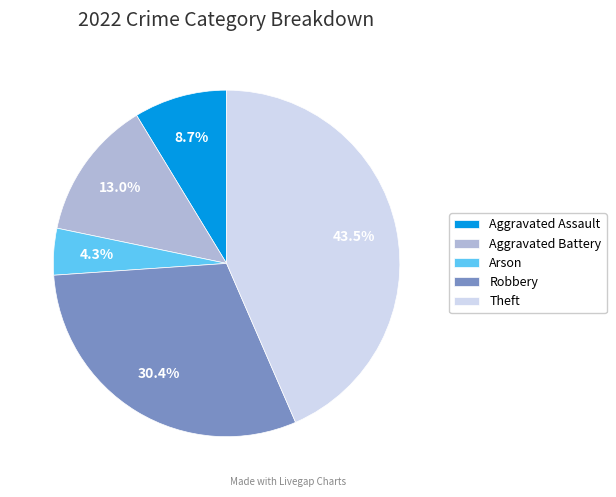

To the nearest percent, what percentage of the pie is Aggravated Battery?

13%